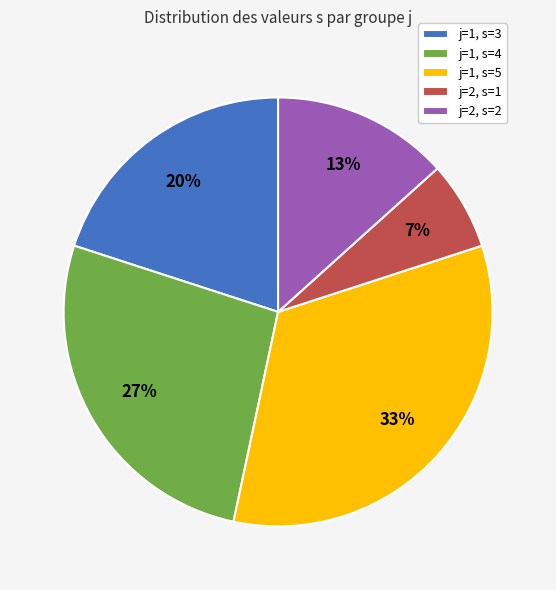

To the nearest percent, what is the difference between the j=1, s=3 and j=2, s=2 slice percentages?

7%